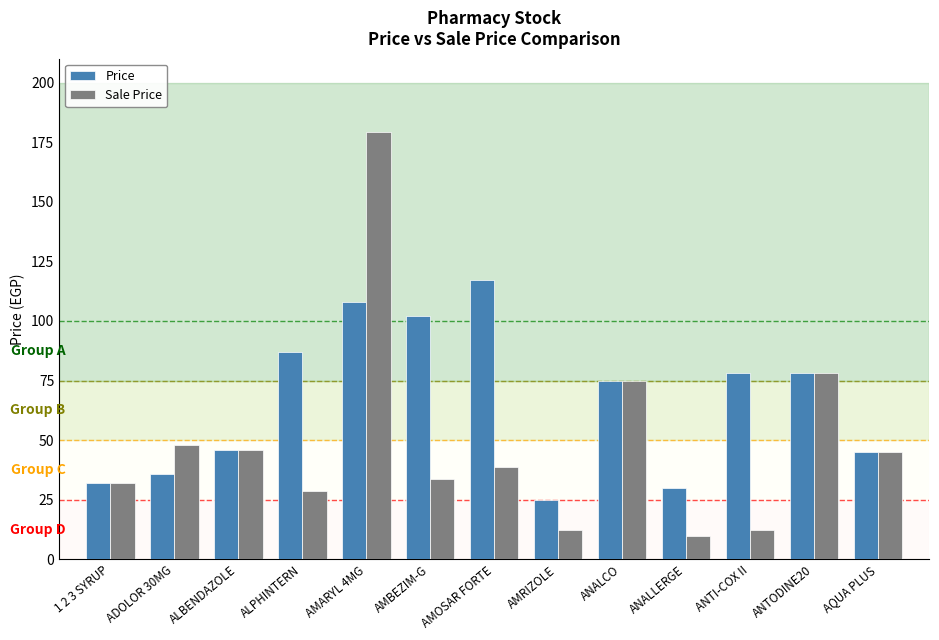

What position from the left is AMARYL 4MG?

5